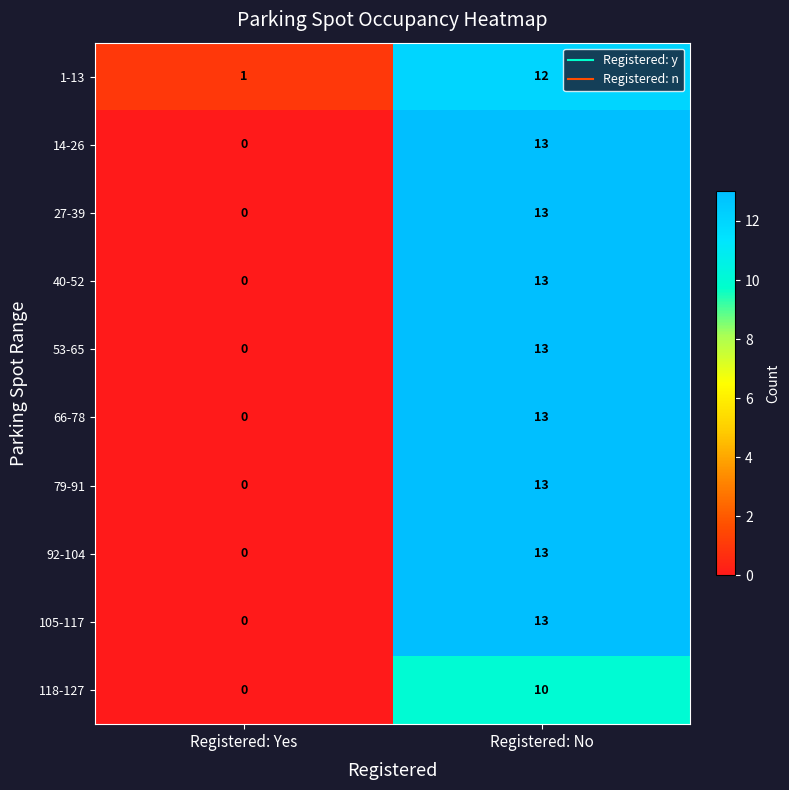

True or false: 105-117 has a value of 0 at Registered: Yes.

True